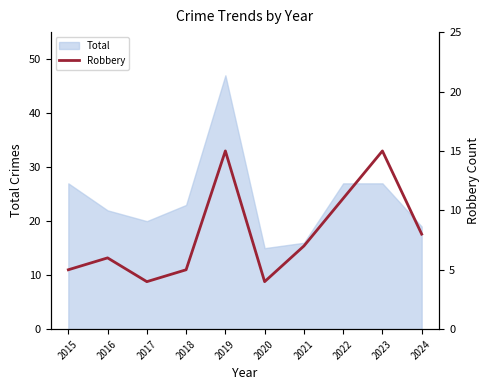

Is it true that the value at 2016 is 6?

True